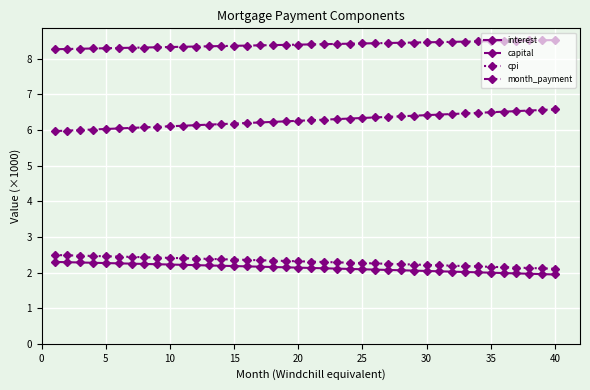

True or false: month_payment and capital cross at least once.

False